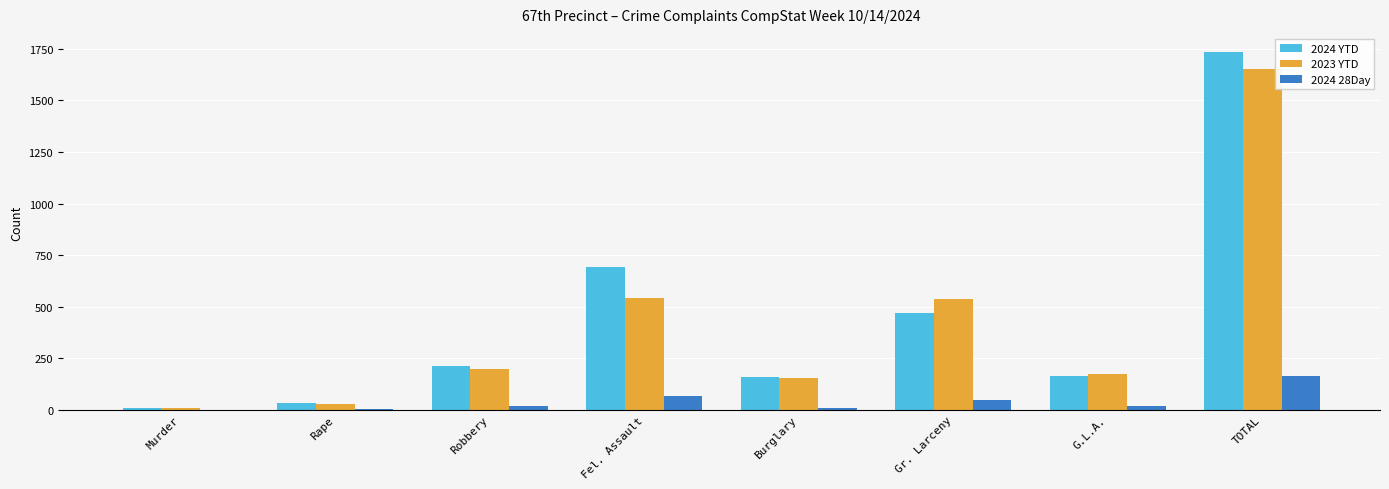

Is it true that 2024 28Day equals 20 at Robbery?

True